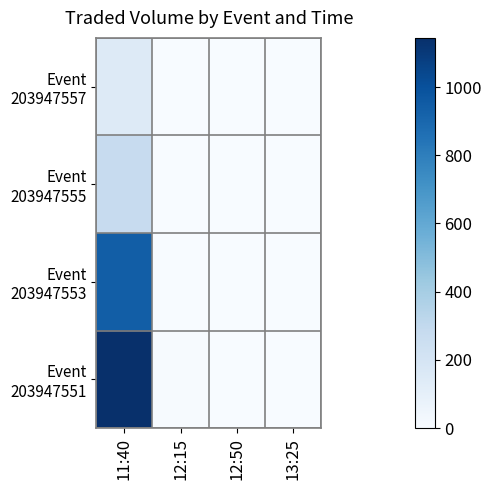

Which category has the highest value across all series?

11:40